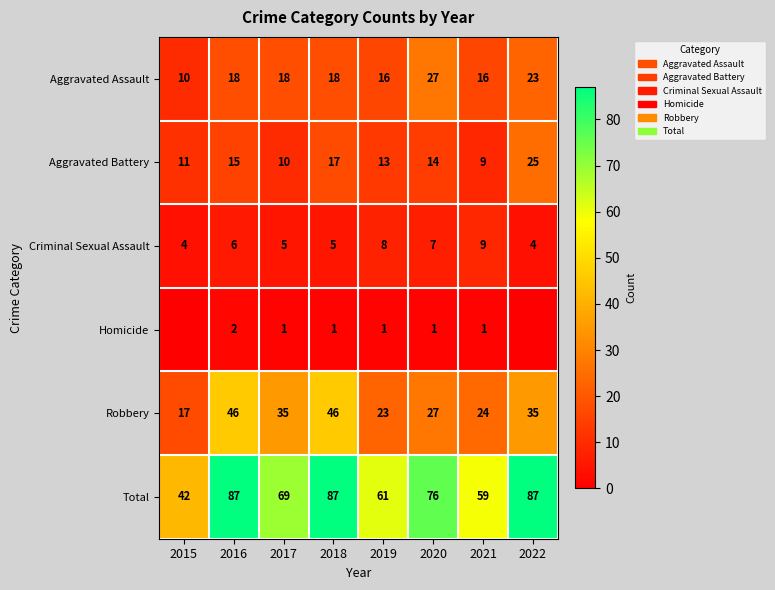

What is the sum of all Aggravated Assault values?

146